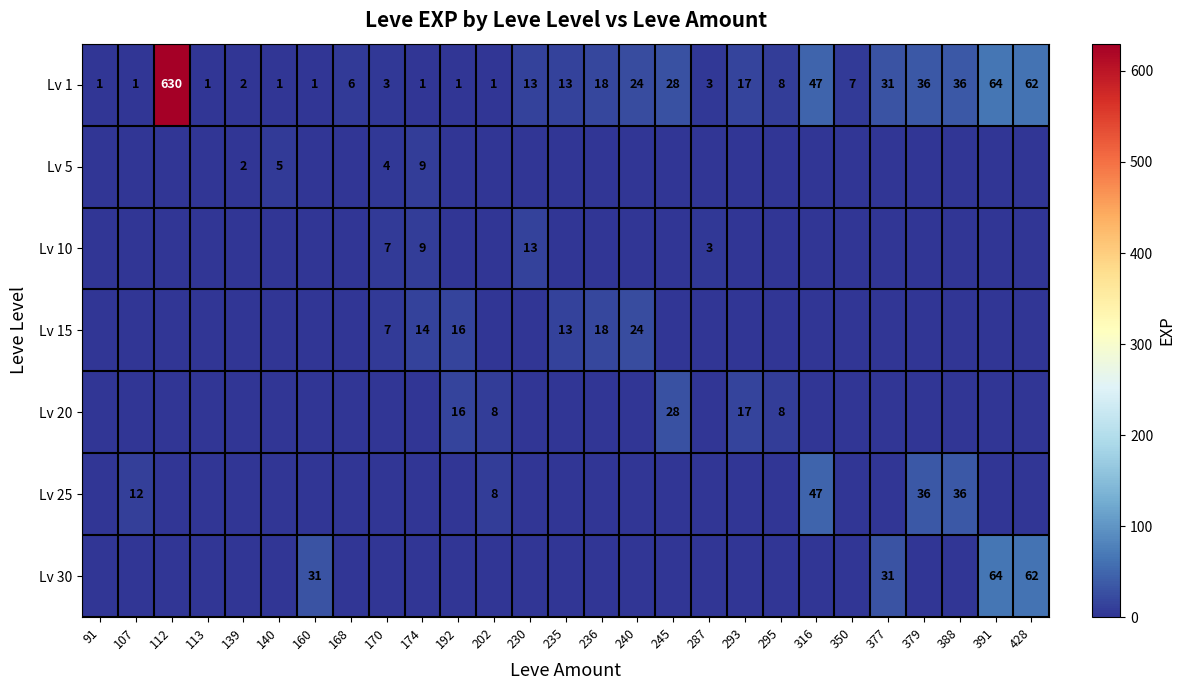

What is the sum of the Lv 1 values at 235 and 428?

75